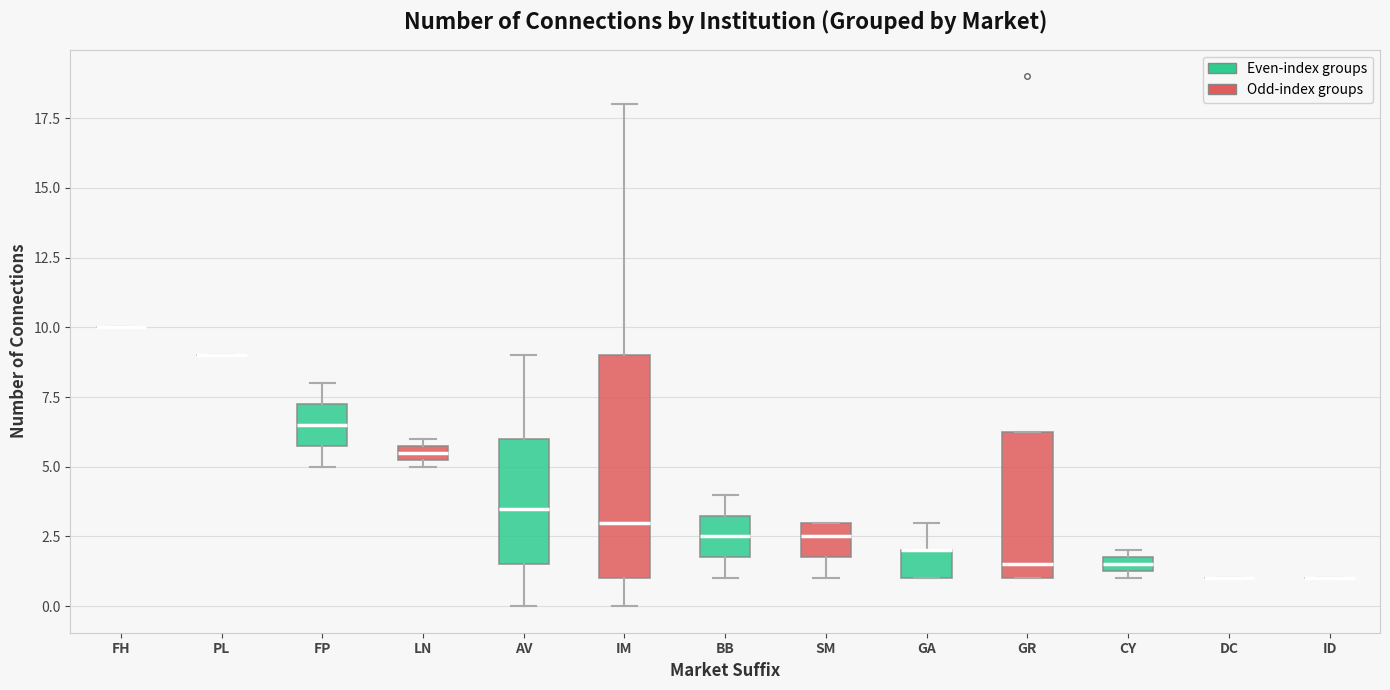

Comparing the boxes themselves (not the whiskers), which one is the tallest?

IM